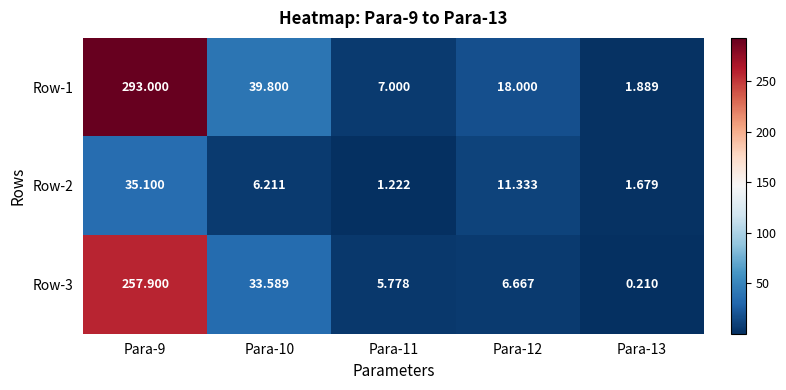

Is the value of Row-3 at Para-11 greater than the value of Row-2 at Para-12?

No